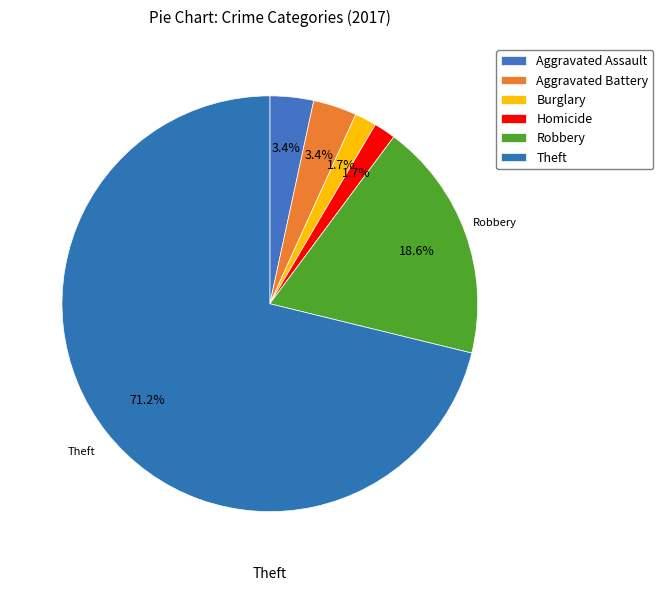

How many slices are in this pie chart?

6